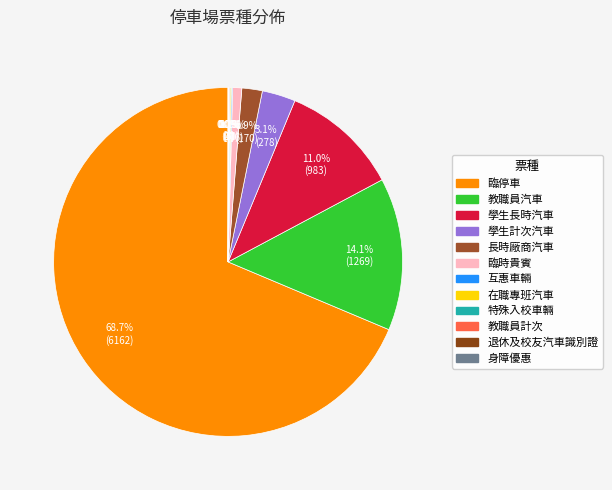

To the nearest percent, what is the difference between the 退休及校友汽車識別證 and 學生計次汽車 slice percentages?

3%